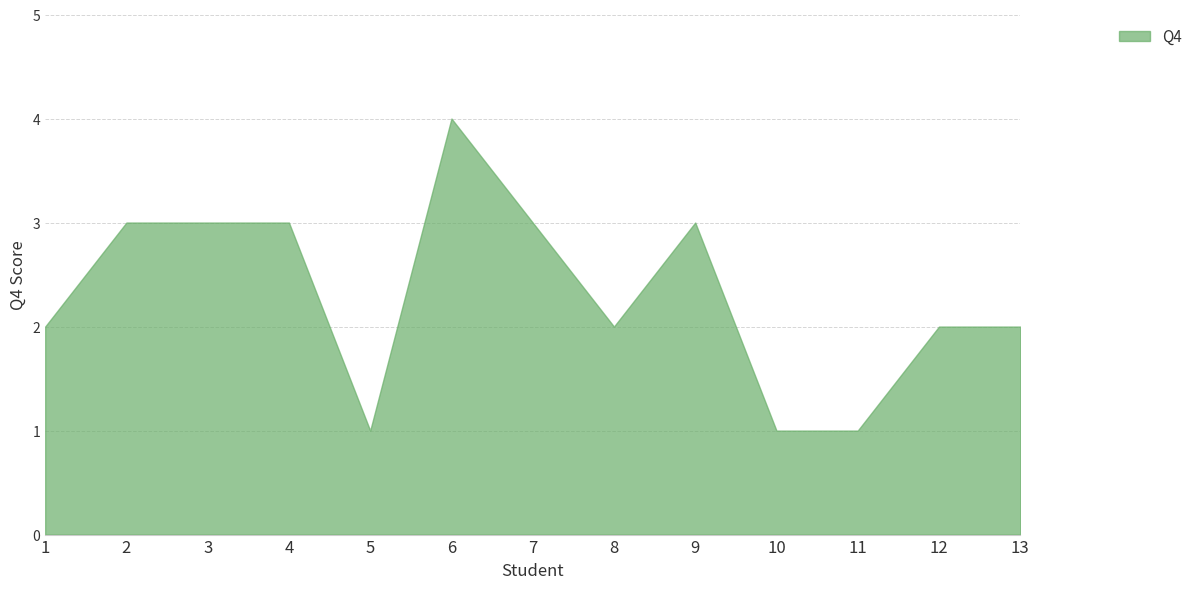

Reading right to left, transcribe all the data shown in this chart.

2	2	1	1	3	2	3	4	1	3	3	3	2